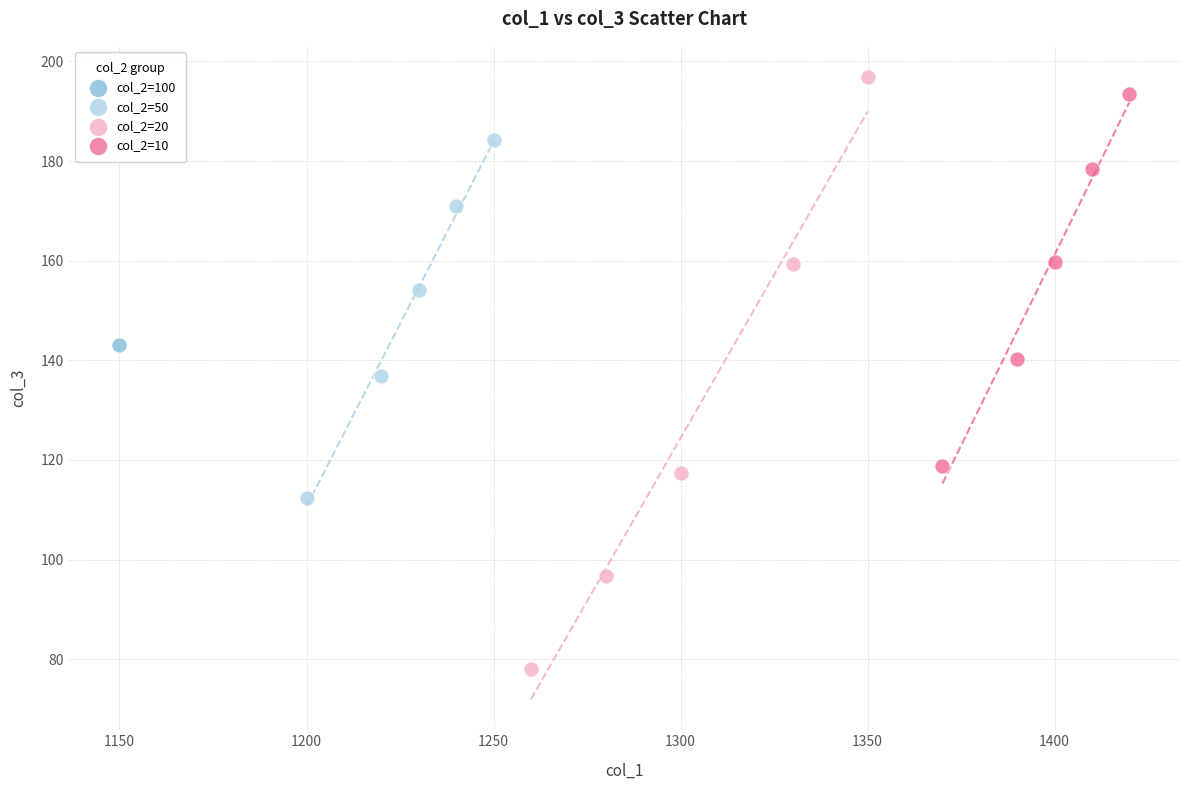

What are all the series names shown in the legend?

col_2=100, col_2=50, col_2=20, col_2=10